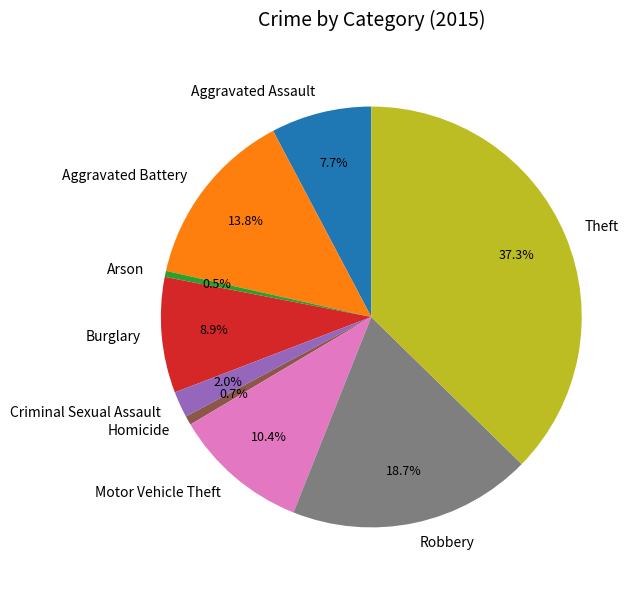

To the nearest percent, what is the difference between the Burglary and Arson slice percentages?

8%